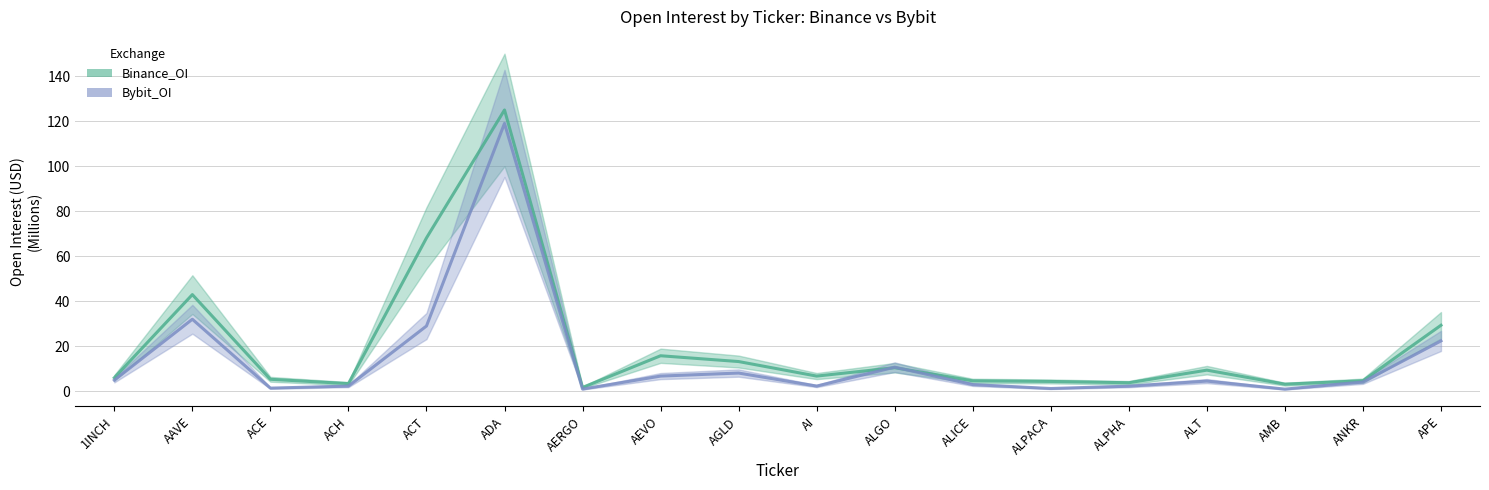

List the series in order of their peak value, highest first.

Binance_OI, Bybit_OI